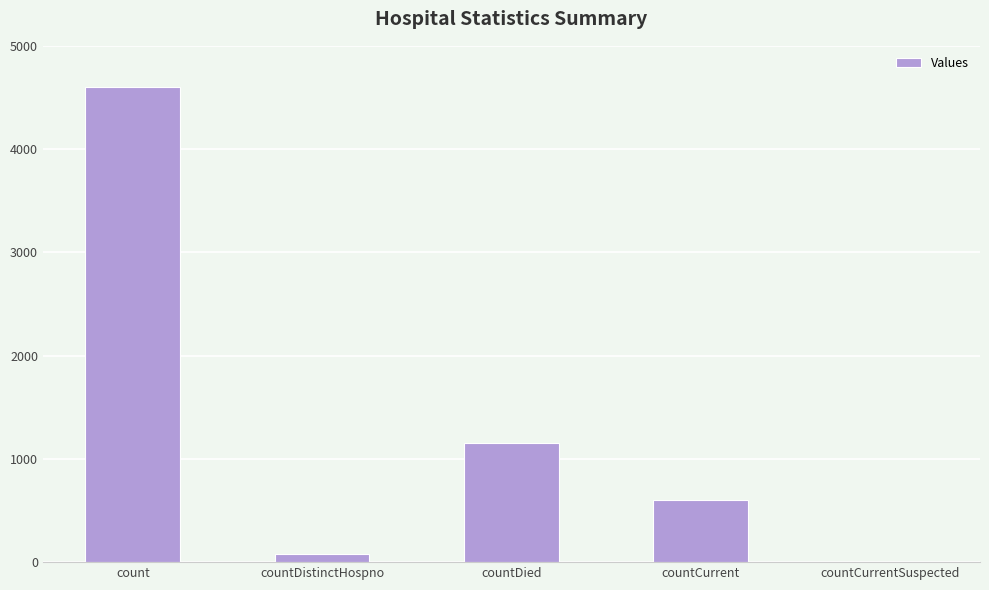

What is the sum of the values at count and countDistinctHospno?

4675